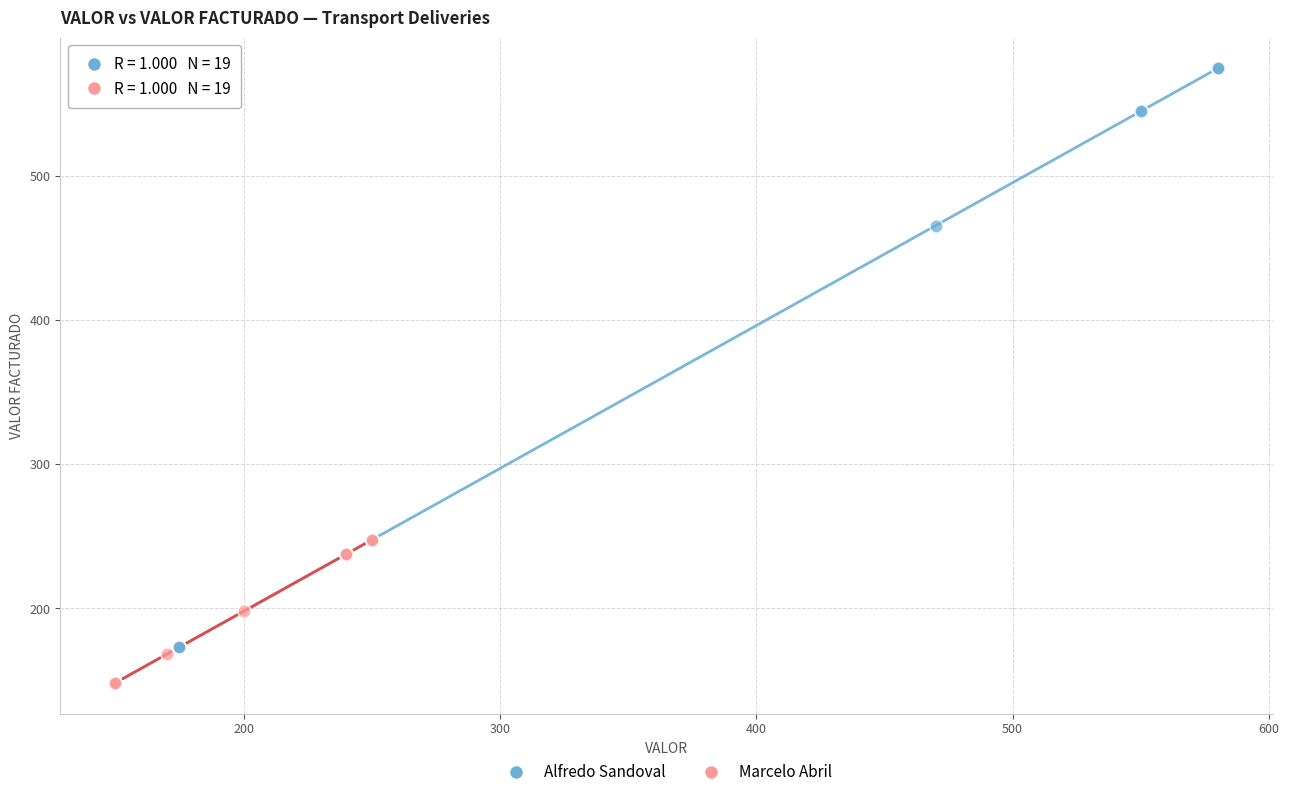

Which series contains the highest Y value?

Alfredo Sandoval